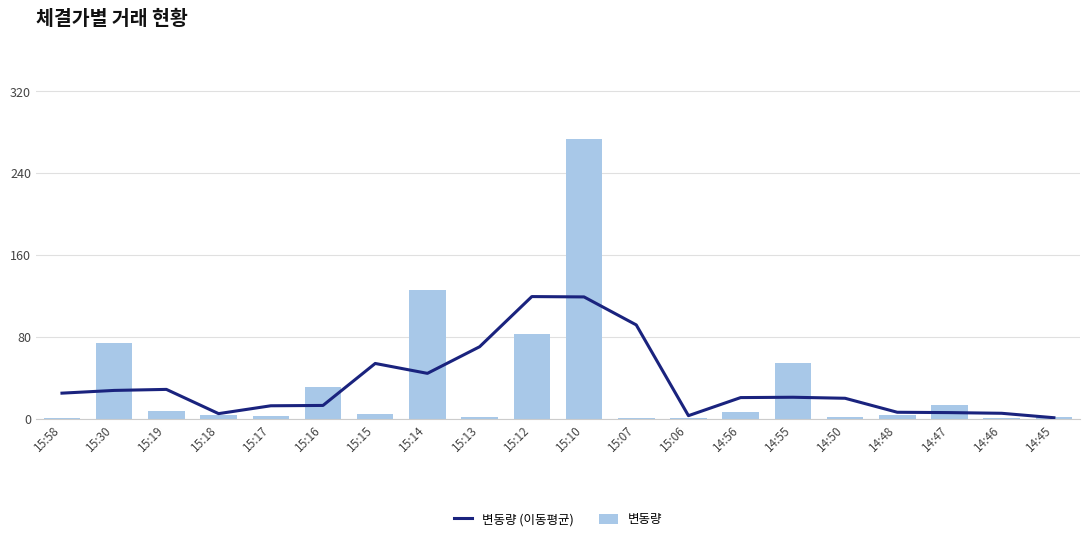

What are all the series names shown in the legend?

변동량 (이동평균), 변동량